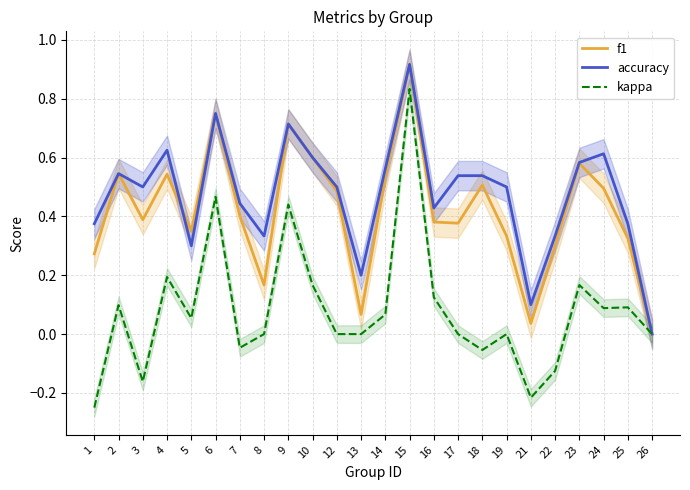

Rank the series at 16 from lowest to highest value.

kappa, f1, accuracy